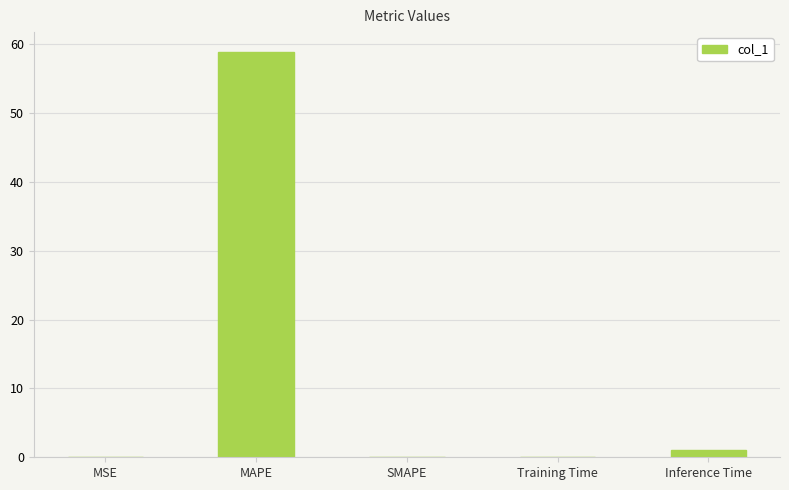

What is the change in value from SMAPE to Inference Time?

+1.0